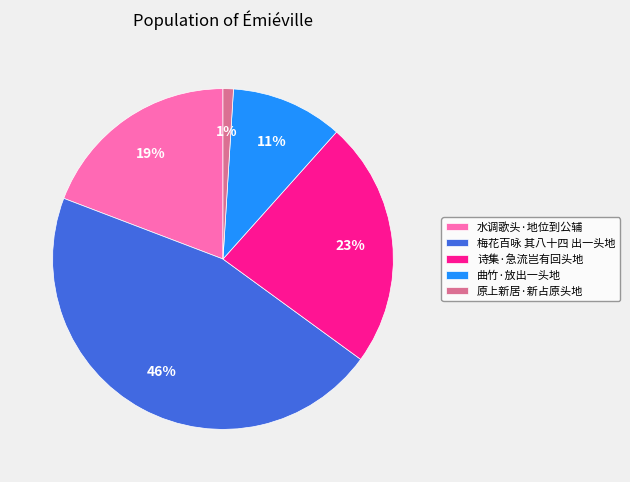

Do 曲竹·放出一头地 and 诗集·急流岂有回头地 together represent more than half of the pie?

No